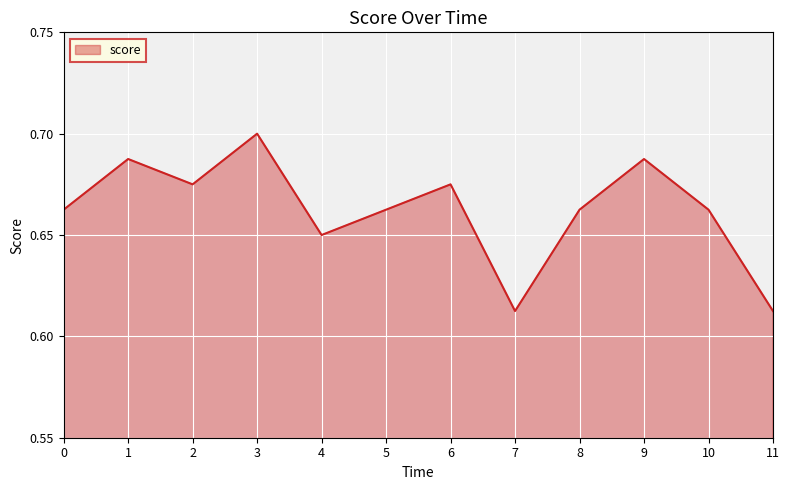

Is it true that the value at 6 is 0.7?

True